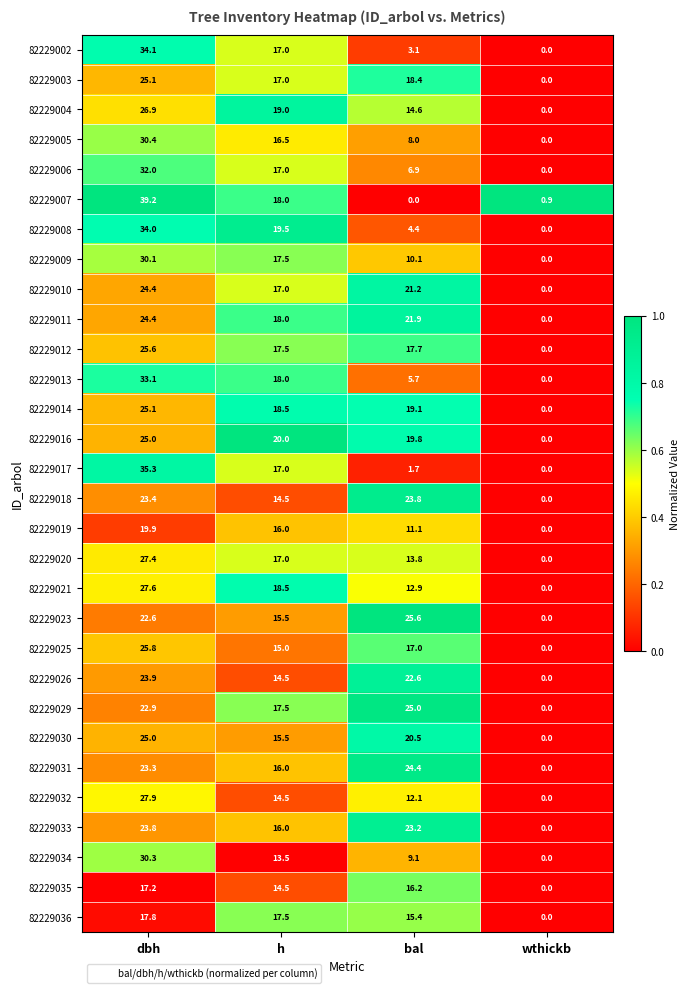

Between dbh and wthickb, which series saw the biggest shift?

82229007